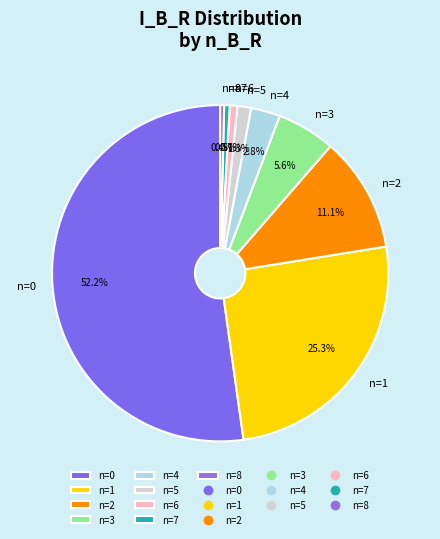

Which has a higher value, n=4 or n=5?

n=4